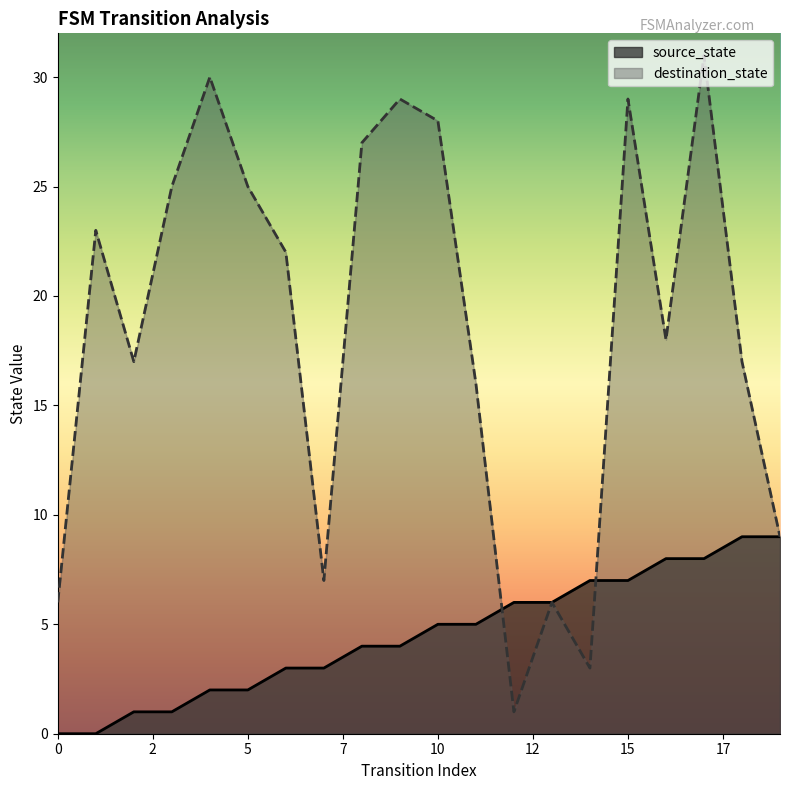

What is the value of the source_state point at the 11th from the left?

5